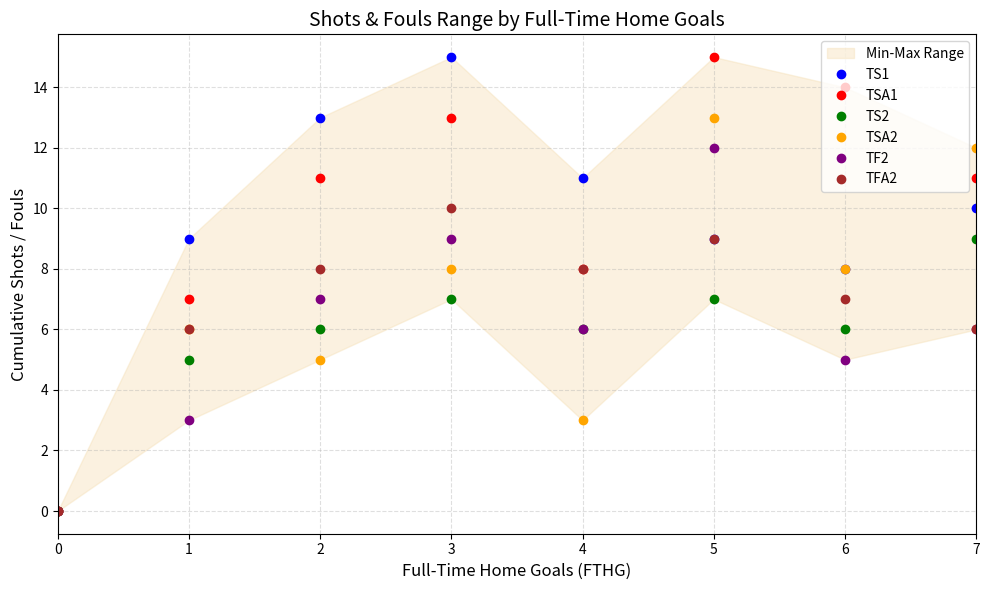

Does the chart have visible grid lines?

Yes